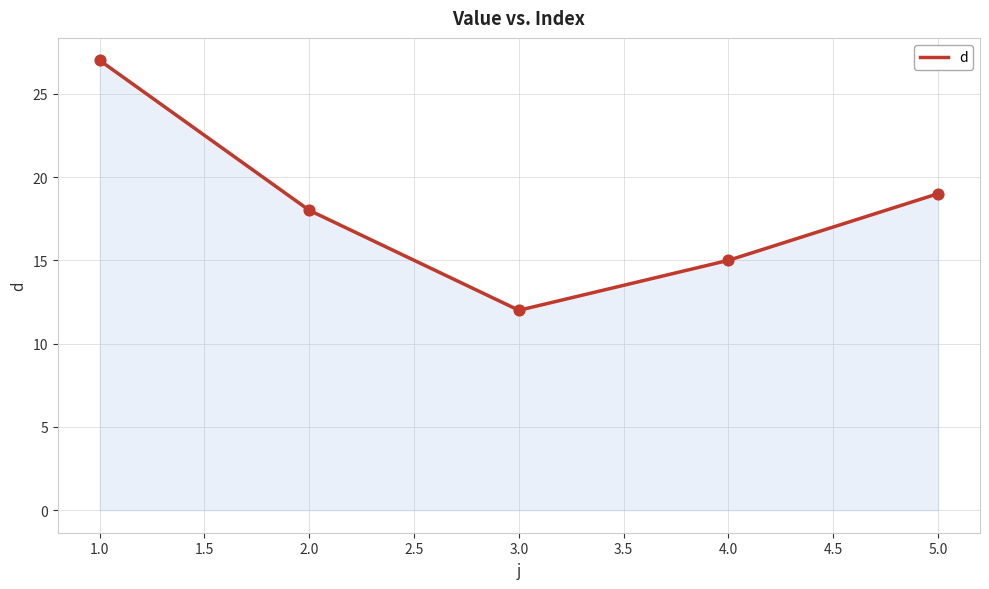

What is the change in value from 3.0 to 4.0?

+3